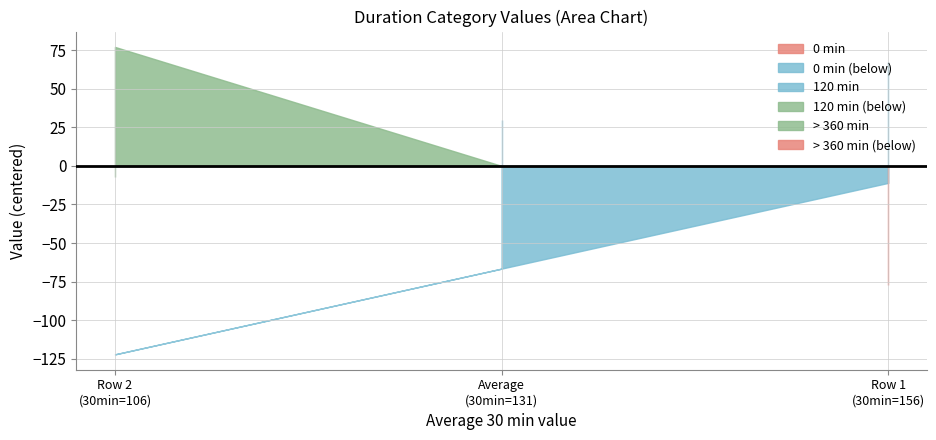

What is the value of the > 360 min point at the 3rd from the left?

126.0